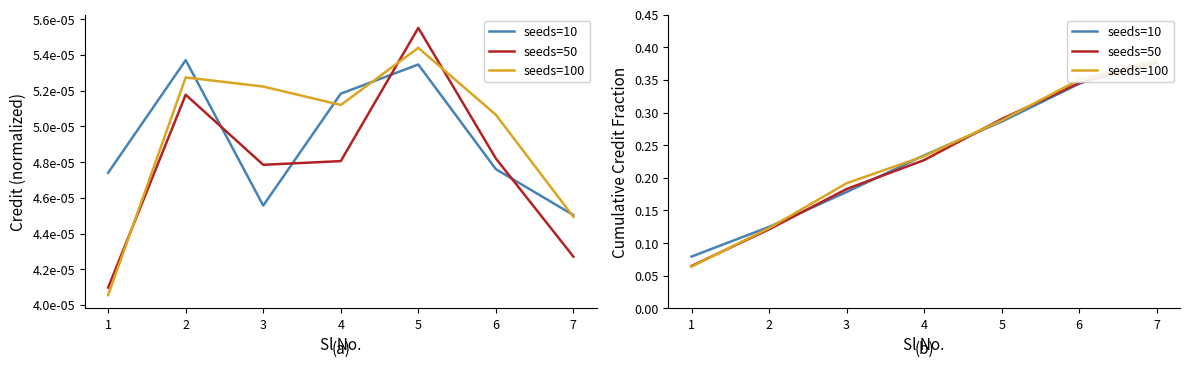

The value of seeds=50 at 7 is 0.7. True or false?

False